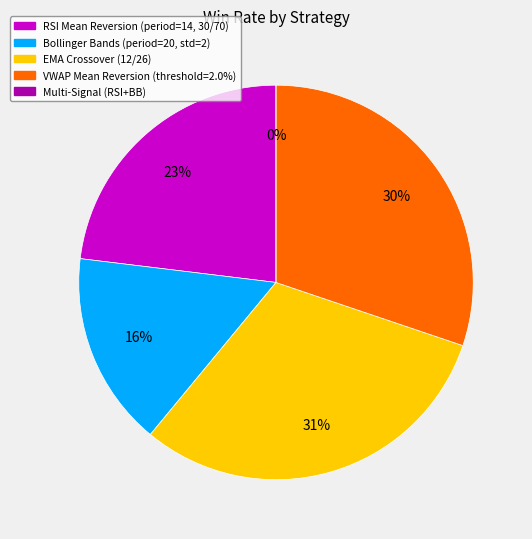

Rank the categories by value from highest to lowest.

EMA Crossover (12/26), VWAP Mean Reversion (threshold=2.0%), RSI Mean Reversion (period=14, 30/70), Bollinger Bands (period=20, std=2), Multi-Signal (RSI+BB)